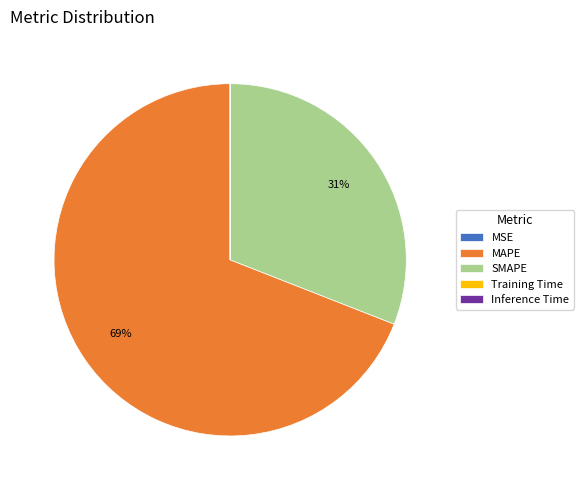

What is the ratio of the value at SMAPE to the value at MAPE?

0.4